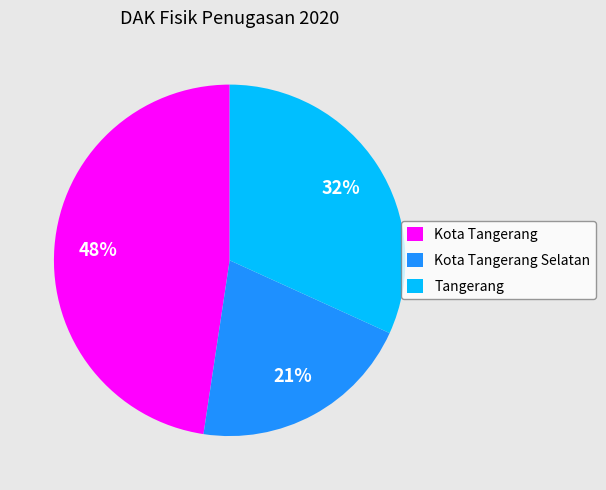

Combined, do Tangerang and Kota Tangerang account for over 50%?

Yes